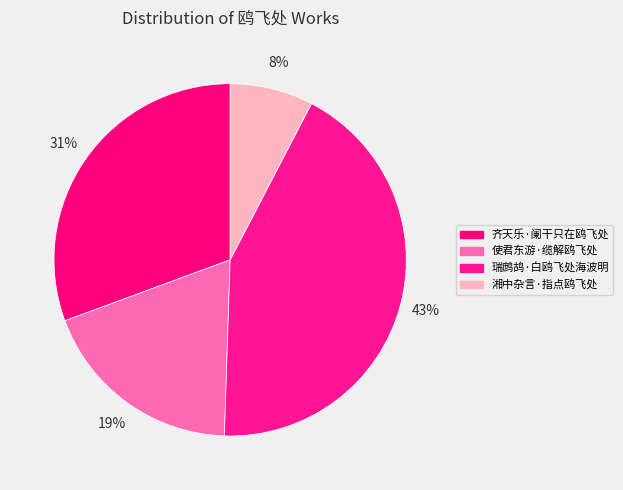

Do 湘中杂言·指点鸥飞处 and 瑞鹧鸪·白鸥飞处海波明 together represent more than half of the pie?

Yes